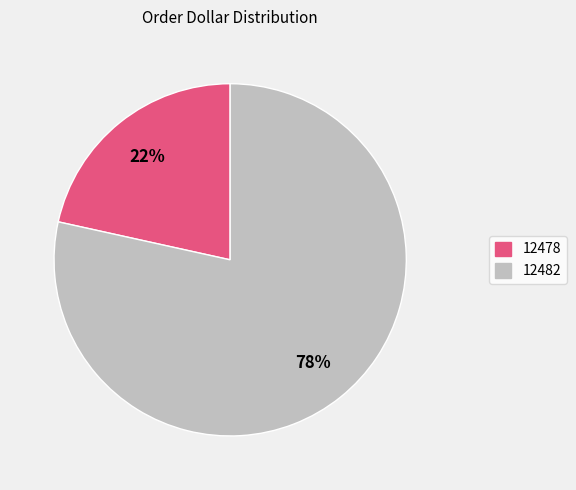

How many slices are in this pie chart?

2